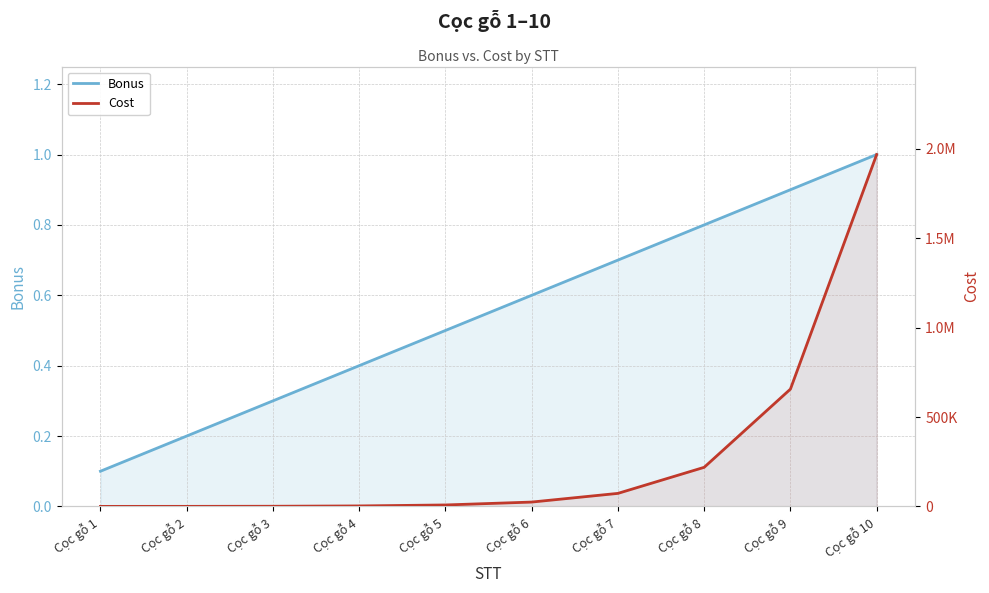

What is the value of the Cost point at the 7th from the left?

72900.0